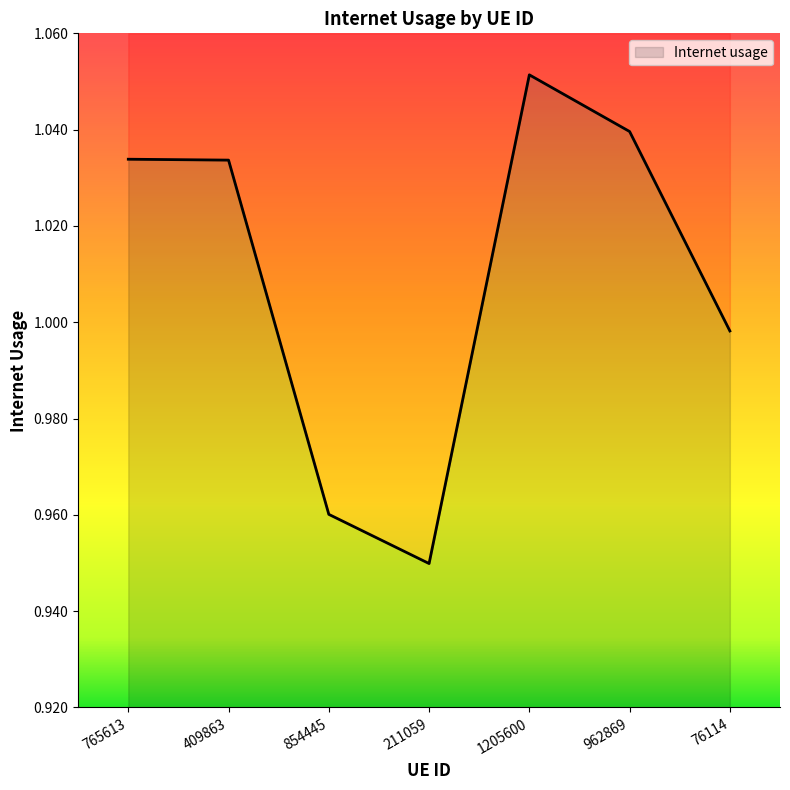

The value at 409863 is 1.6. True or false?

False